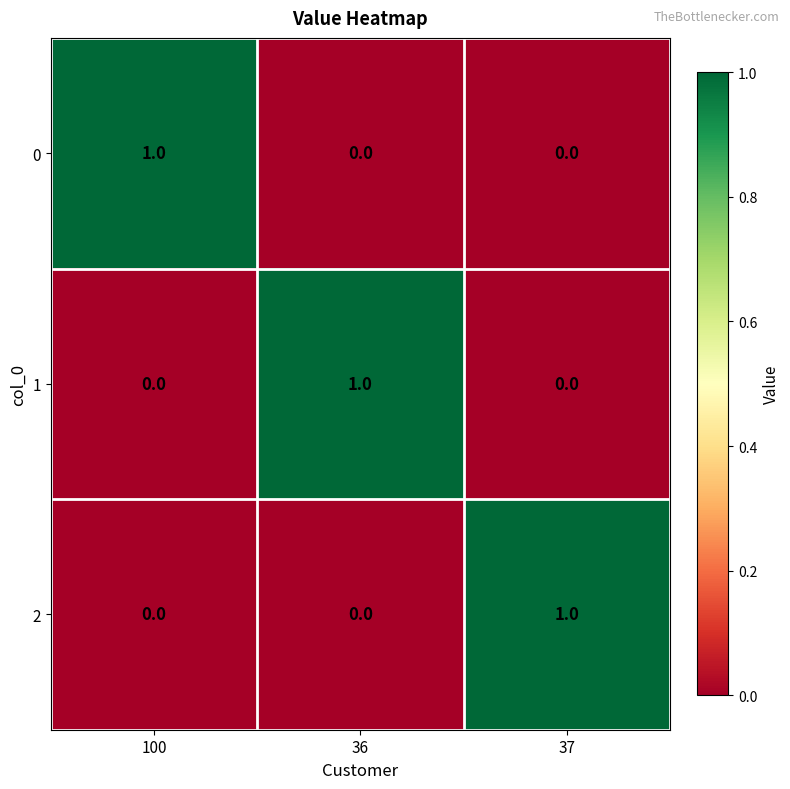

Is the value of 2 at 36 greater than the value of 0 at 100?

No